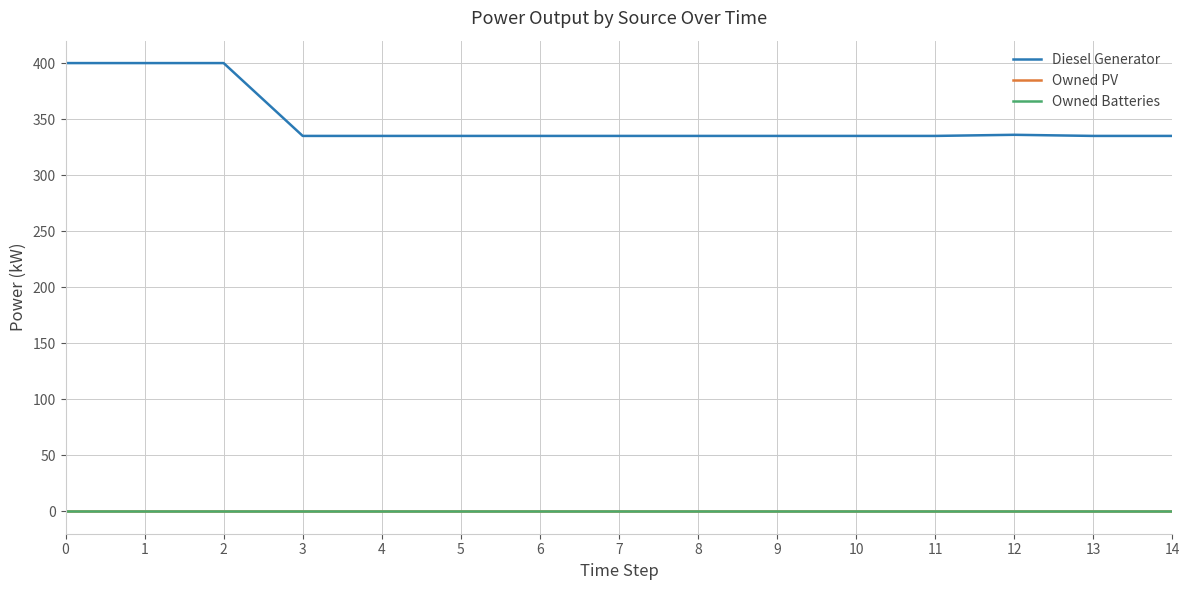

What is the spread (max minus min) of values at 9?

335